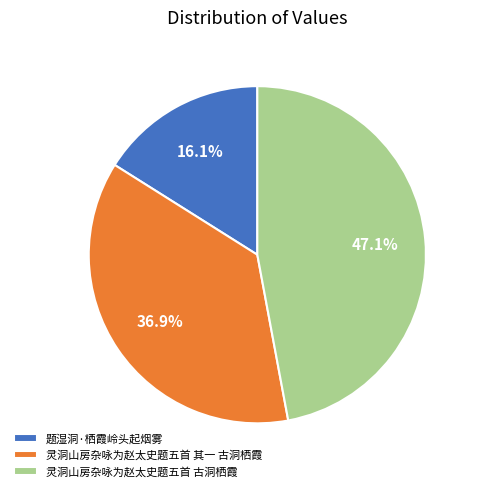

Rank the categories by value from lowest to highest.

题湿洞·栖霞岭头起烟雾, 灵洞山房杂咏为赵太史题五首 其一 古洞栖霞, 灵洞山房杂咏为赵太史题五首 古洞栖霞